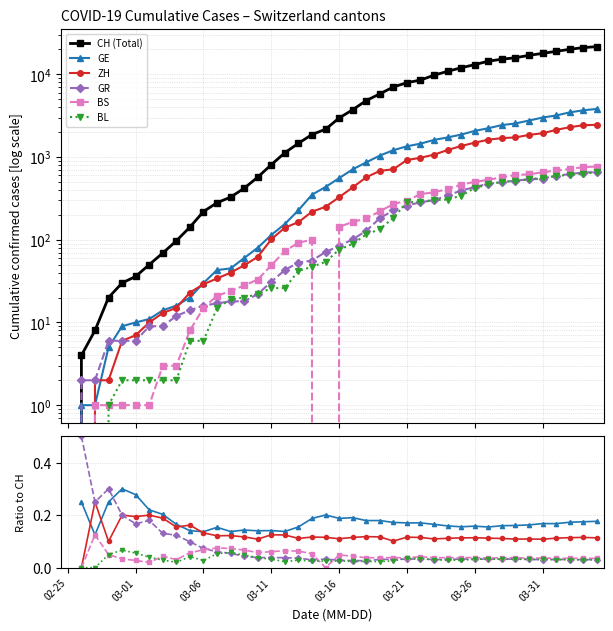

How many series are shown in this chart?

6